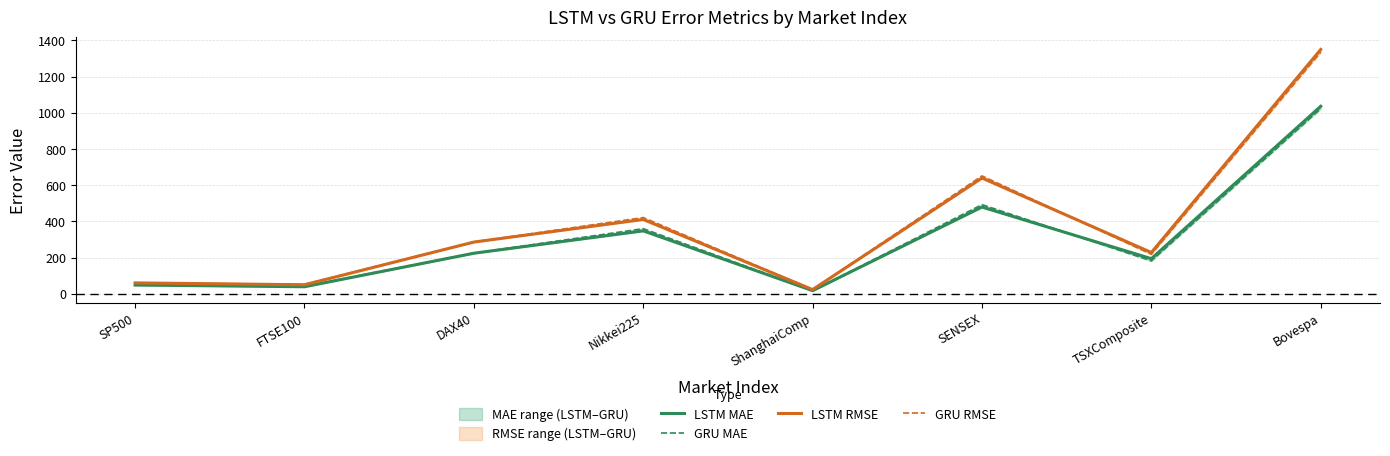

What are all the series names shown in the legend?

LSTM MAE, GRU MAE, LSTM RMSE, GRU RMSE